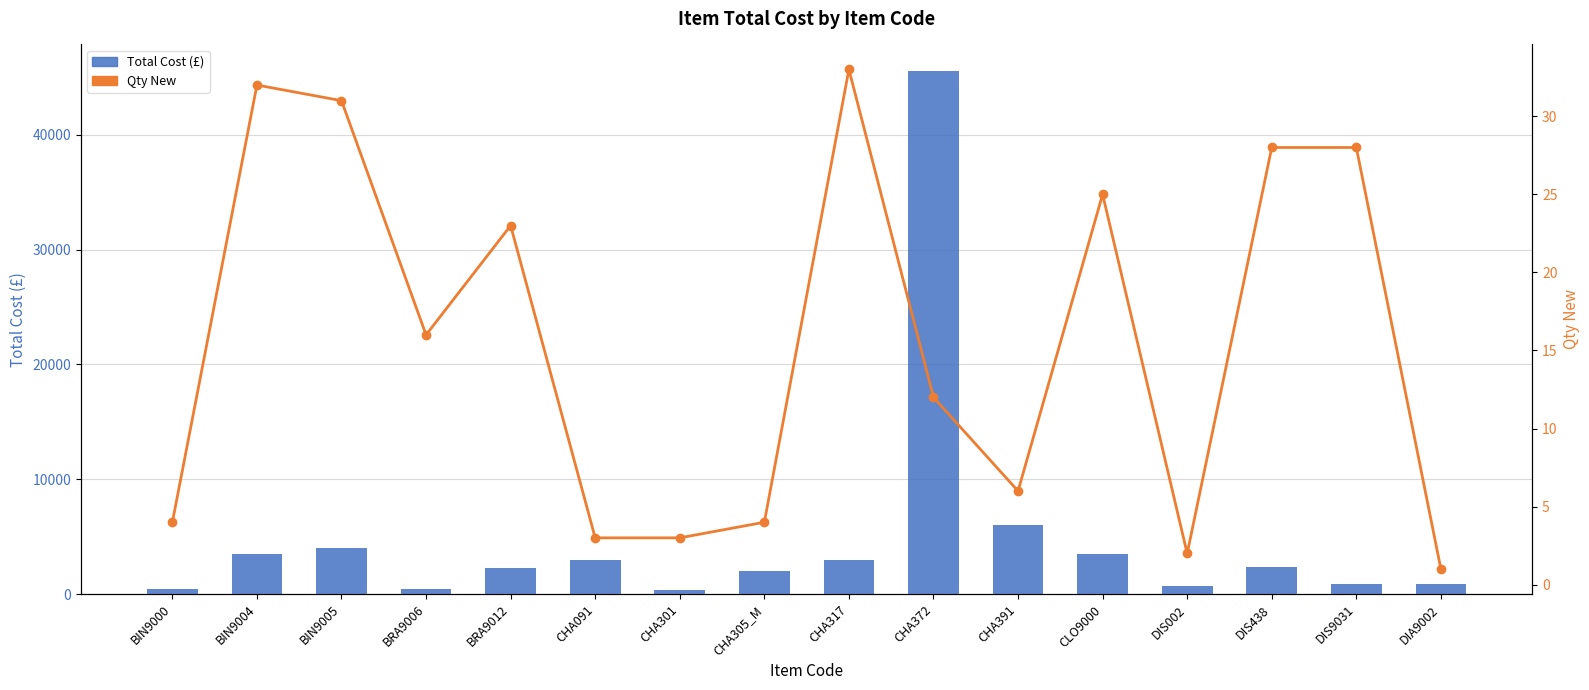

The Total Cost (£) series shows 522 at CHA301. True or false?

False